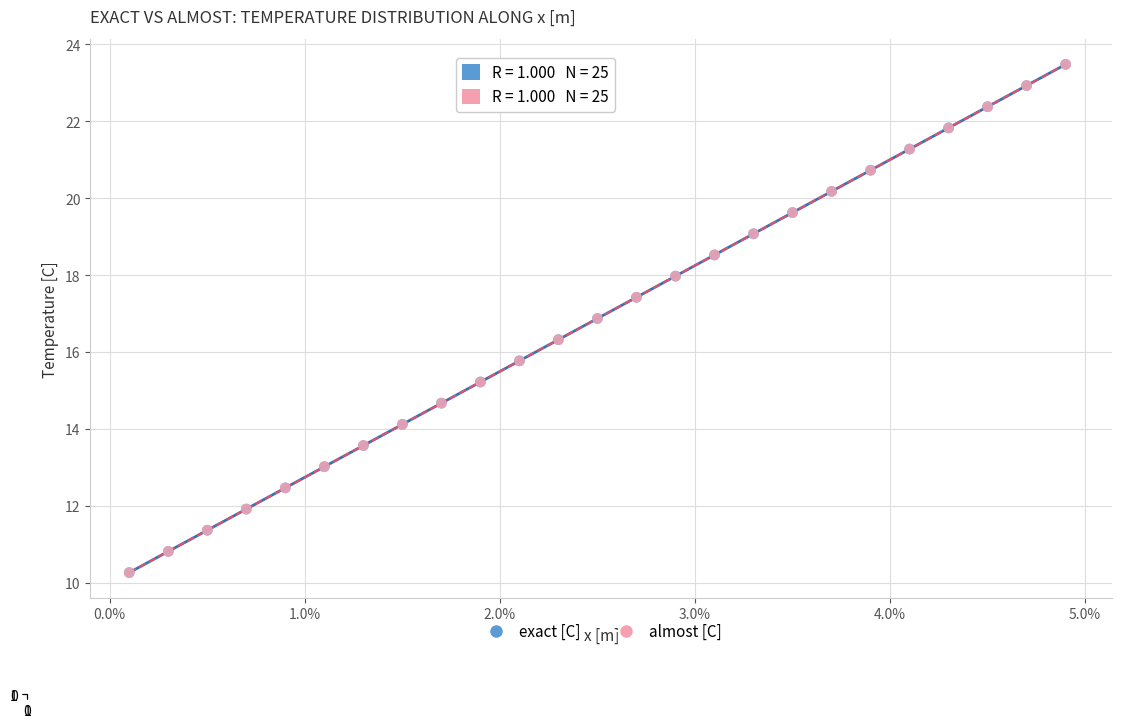

Which series has the largest Y range (max minus min)?

exact [C]